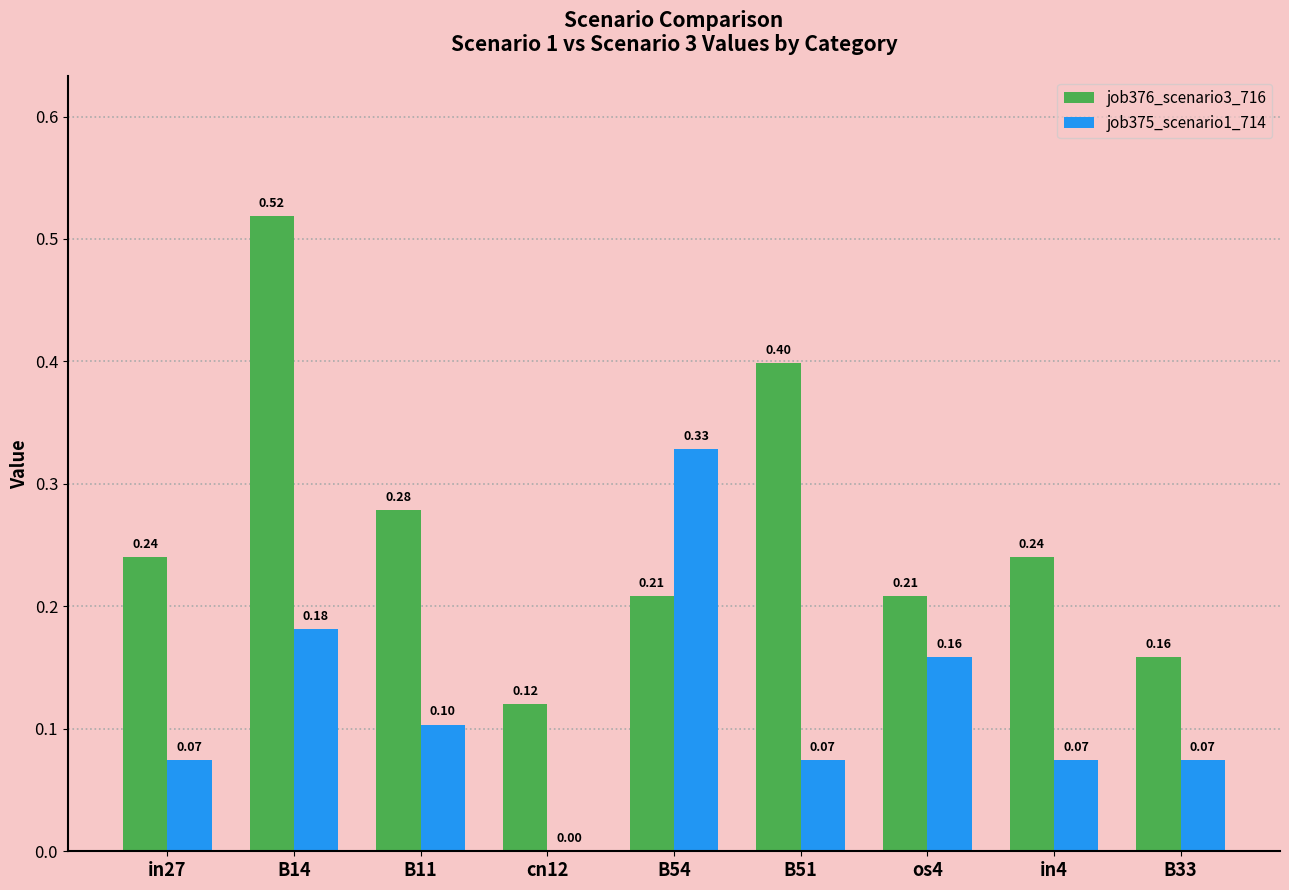

How many values in job375_scenario1_714 are above zero?

8